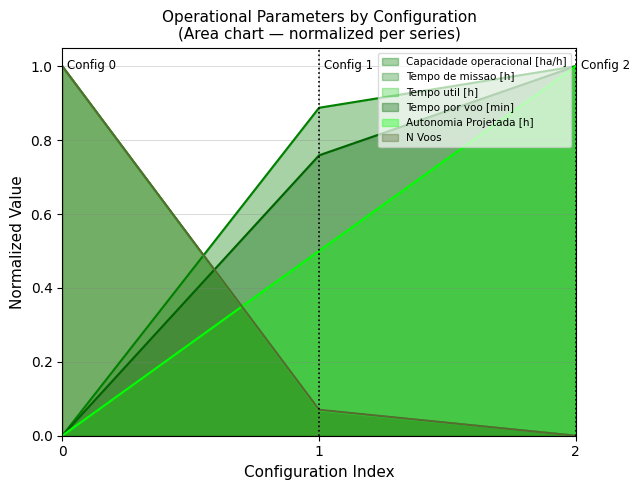

What is the sum of all Capacidade operacional [ha/h] values?

1.9